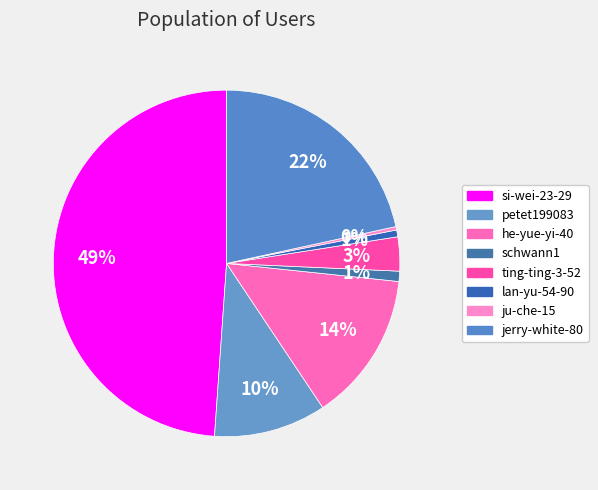

Count the number of slices in the pie.

8